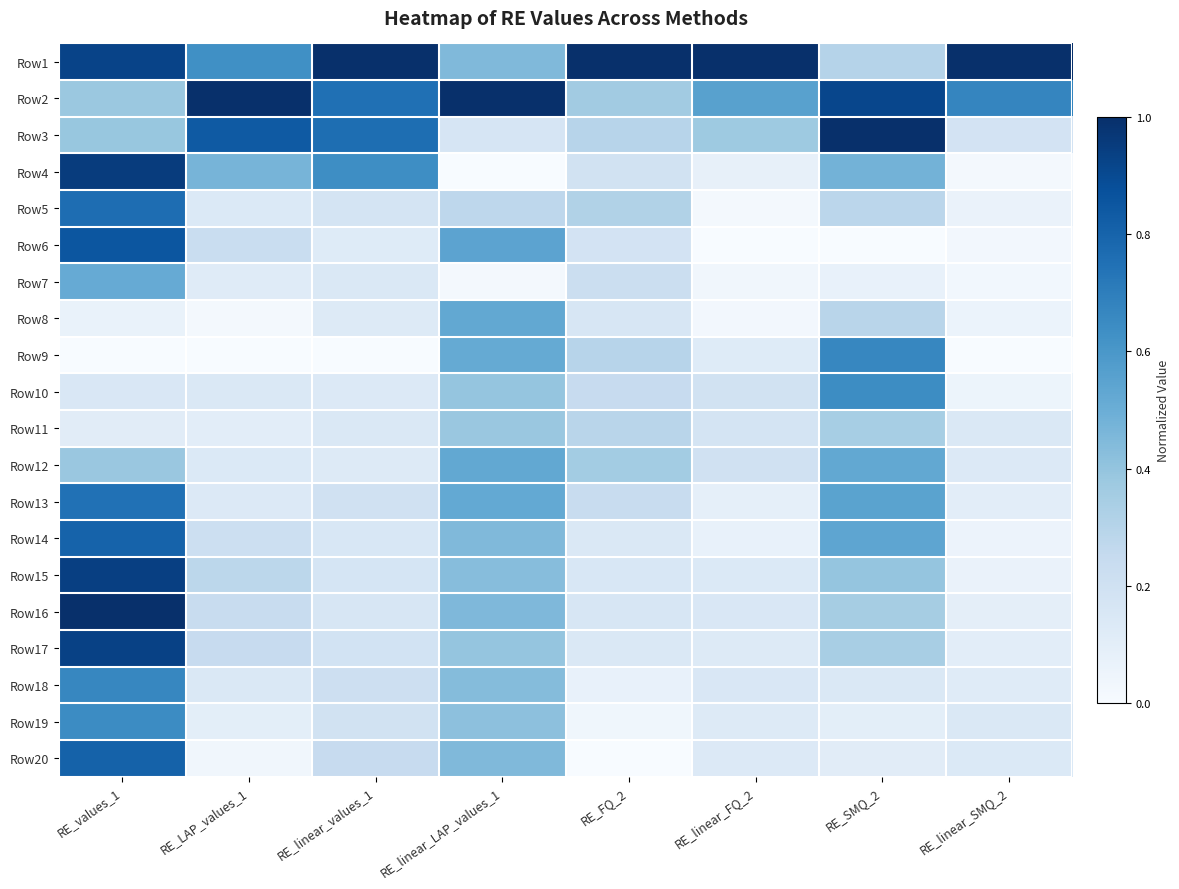

List the series in order of their peak value, lowest first.

Row11, Row7, Row8, Row12, Row10, Row19, Row9, Row18, Row13, Row5, Row14, Row20, Row6, Row17, Row15, Row4, Row1, Row2, Row3, Row16